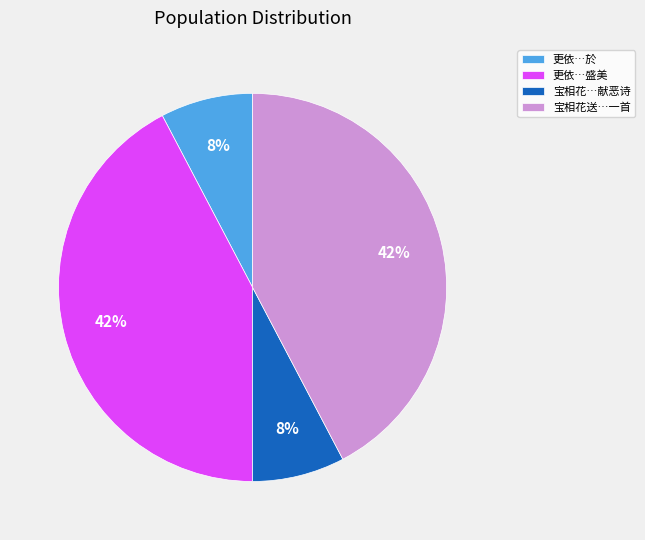

True or false: 宝相花…献恶诗 accounts for 17% of the total.

False